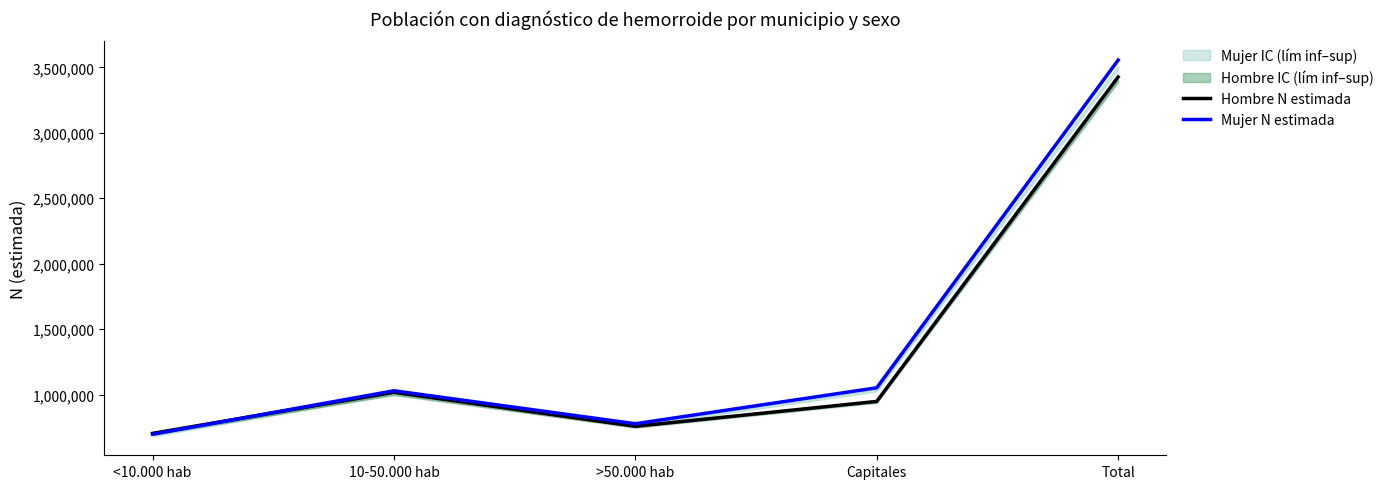

Is the value of Mujer N estimada at 10-50.000 hab greater than the value of Hombre N estimada at >50.000 hab?

Yes